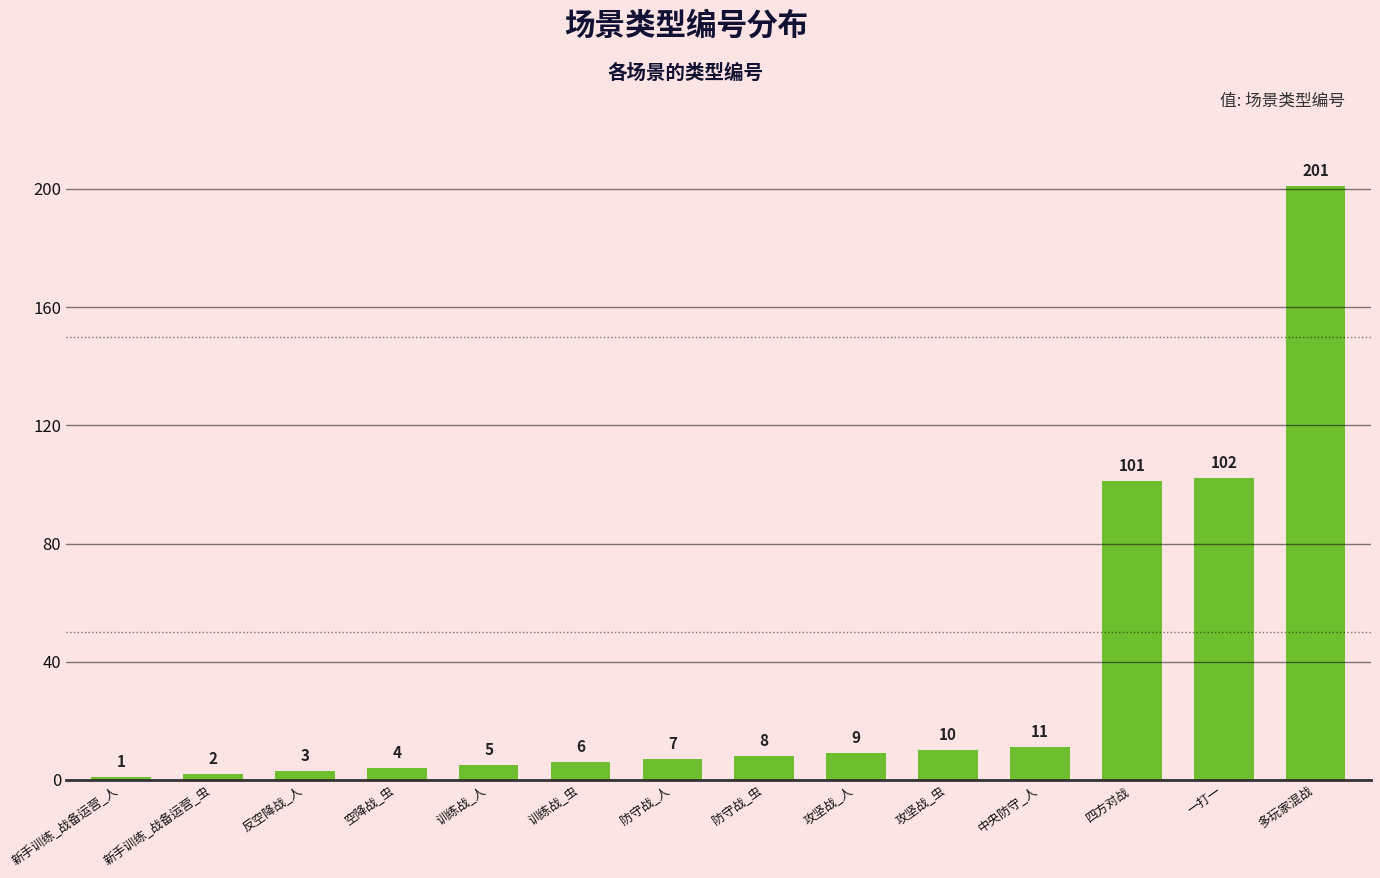

What is the label of the 6th bar from the left?

训练战_虫